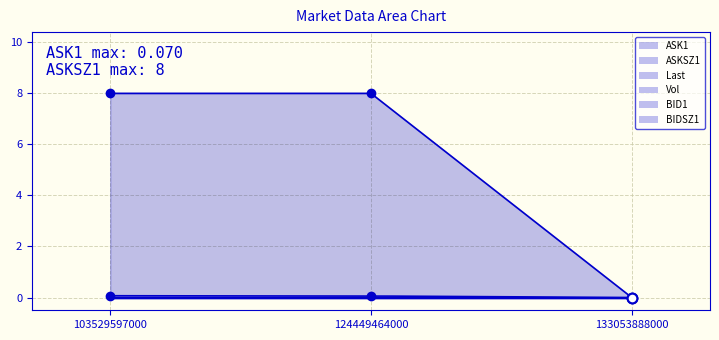

Which has a higher value, 124449464000 or 133053888000?

124449464000